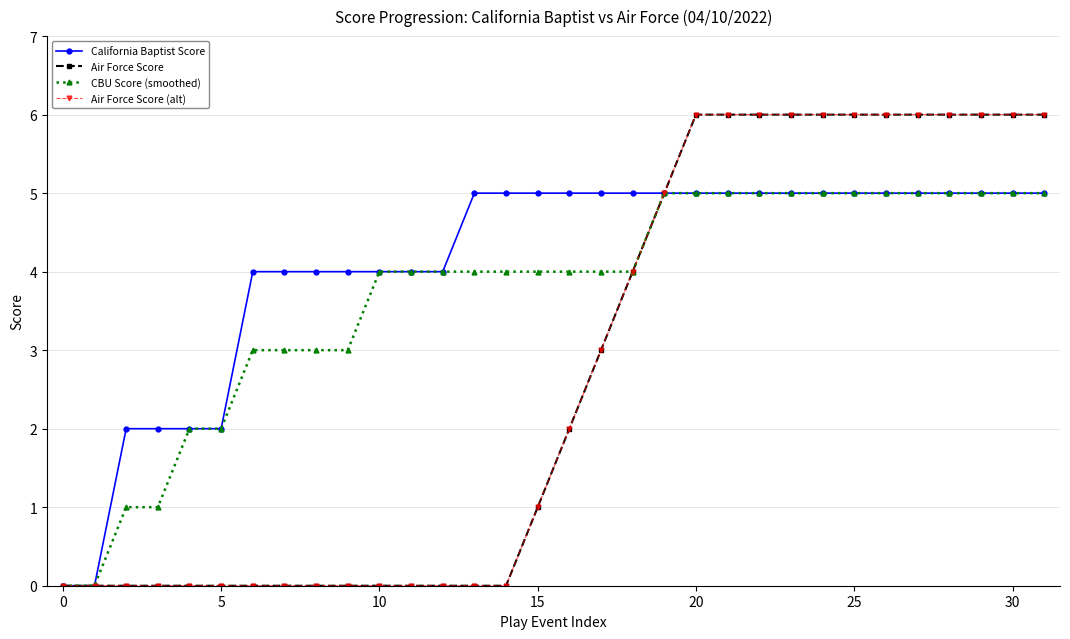

Reading left to right, transcribe all the data shown in this chart.

California Baptist Score: 0	0	2	2	2	2	4	4	4	4	4	4	4	5	5	5	5	5	5	5	5	5	5	5	5	5	5	5	5	5	5	5
Air Force Score: 0	0	0	0	0	0	0	0	0	0	0	0	0	0	0	1	2	3	4	5	6	6	6	6	6	6	6	6	6	6	6	6
CBU Score (smoothed): 0	0	1	1	2	2	3	3	3	3	4	4	4	4	4	4	4	4	4	5	5	5	5	5	5	5	5	5	5	5	5	5
Air Force Score (alt): 0	0	0	0	0	0	0	0	0	0	0	0	0	0	0	1	2	3	4	5	6	6	6	6	6	6	6	6	6	6	6	6